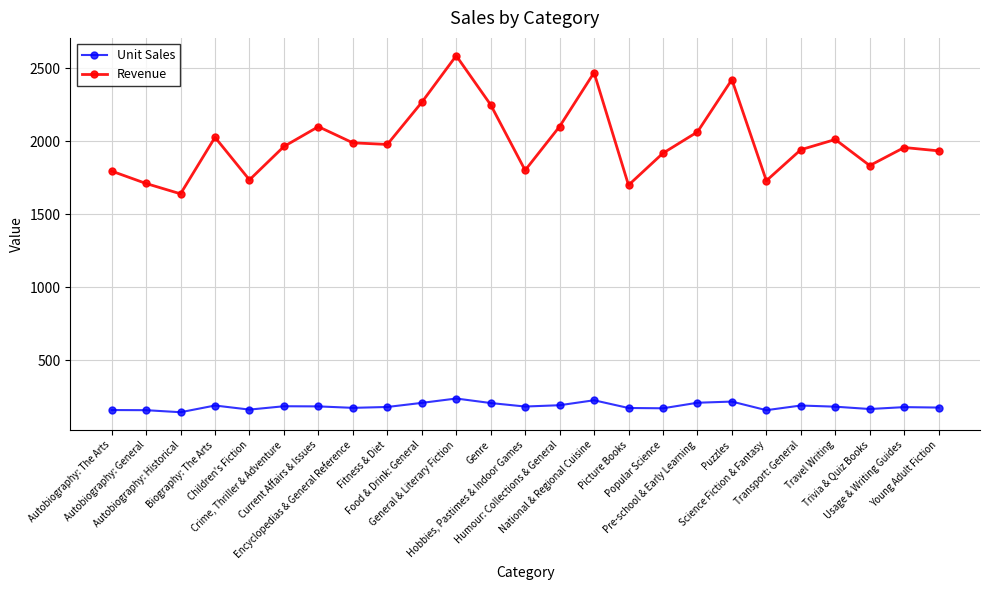

What is the value of the Unit Sales point at the 18th from the left?

207.0